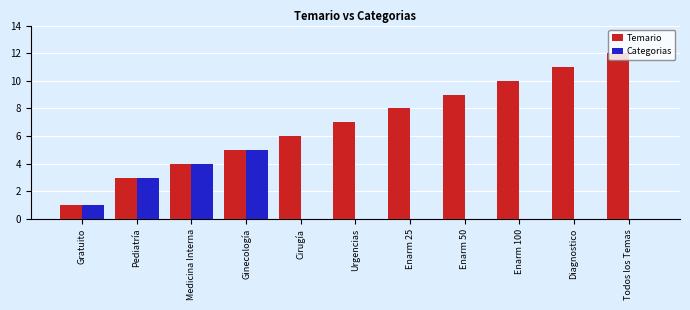

True or false: Temario has a value of 4 at Todos los Temas.

False